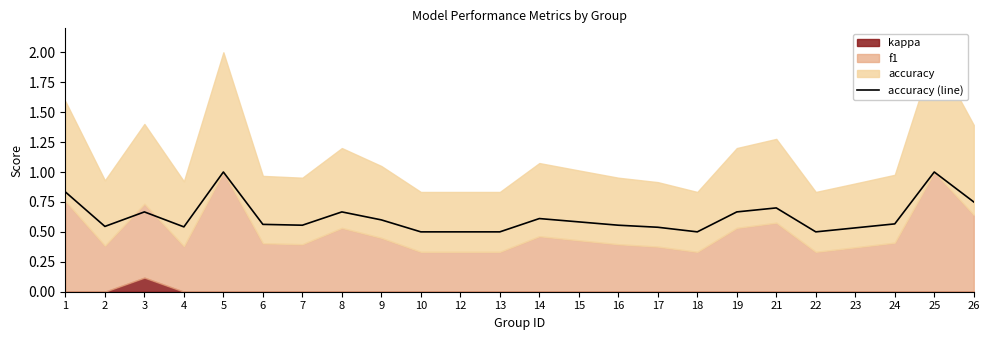

What is the sum of the values at 14 and 22?

1.1